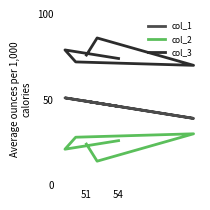

List the series in order of their peak value, highest first.

col_3, col_1, col_2